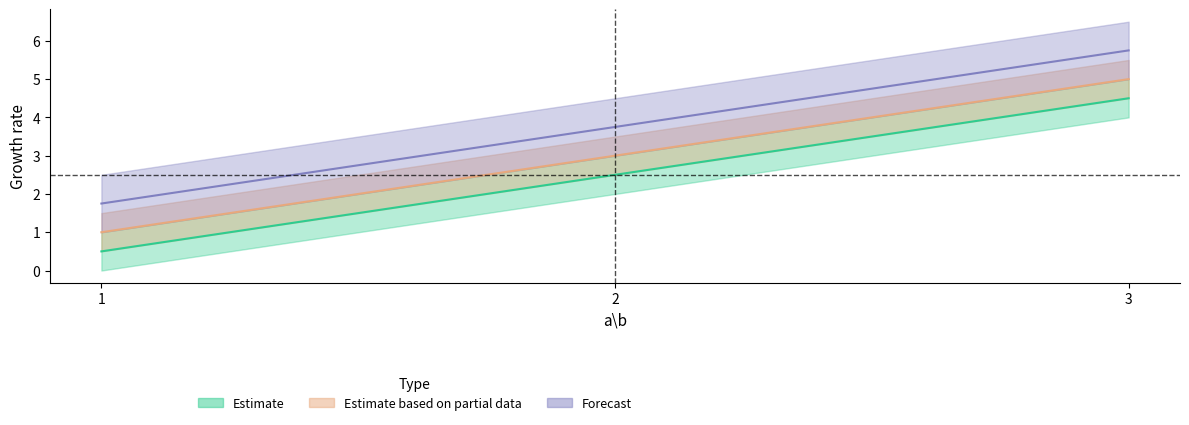

At which category does the chart reach its peak across all series?

3